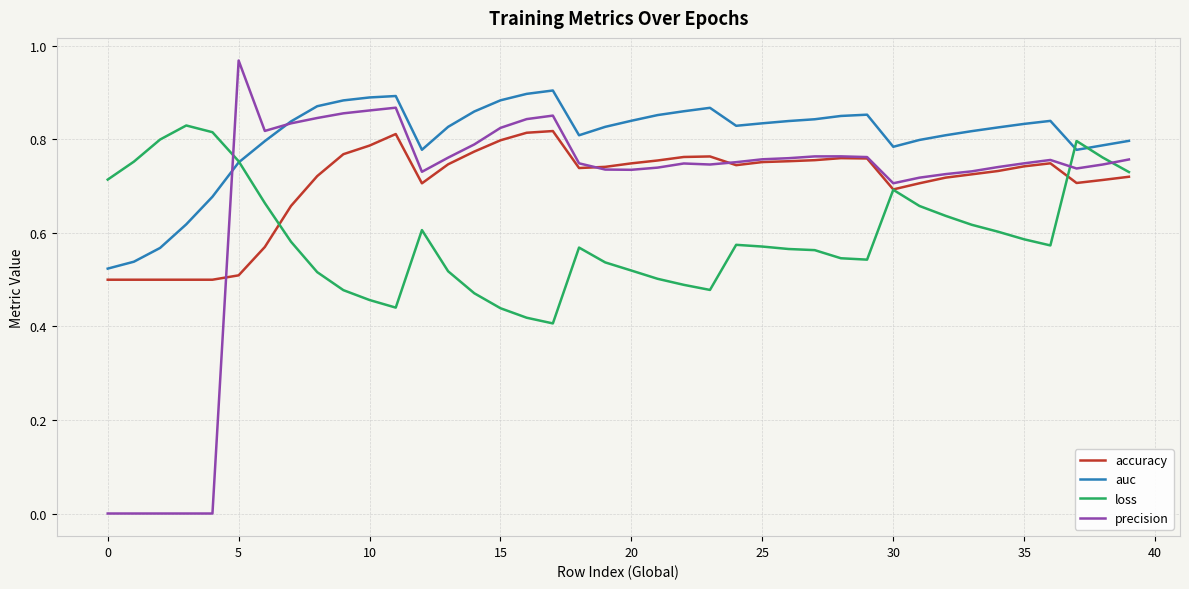

Which series has the largest total across all categories?

auc